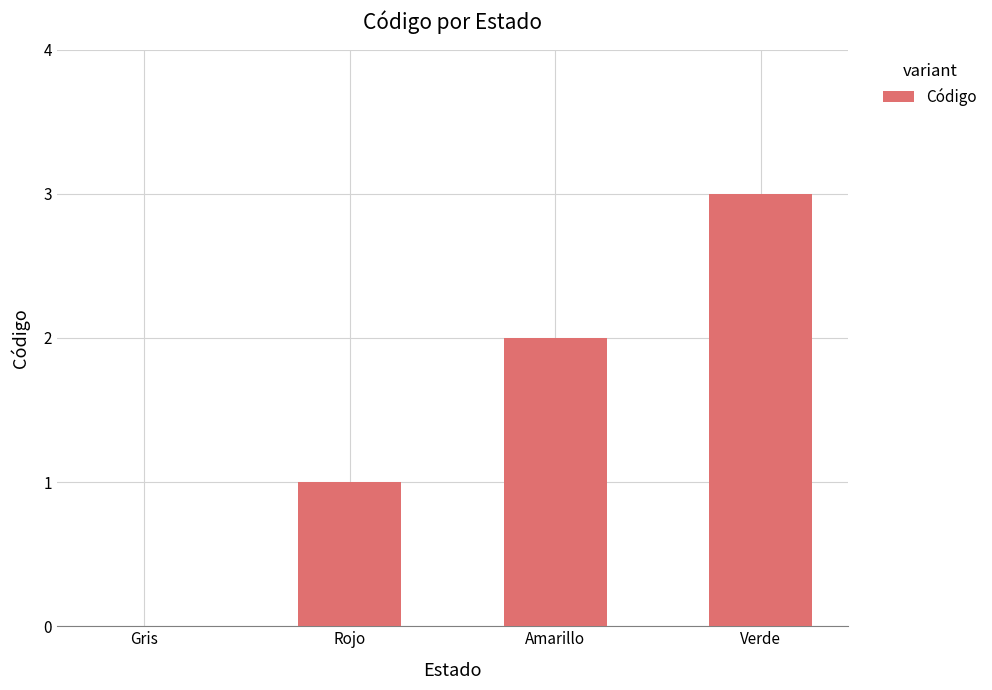

What is the sum of all values?

6